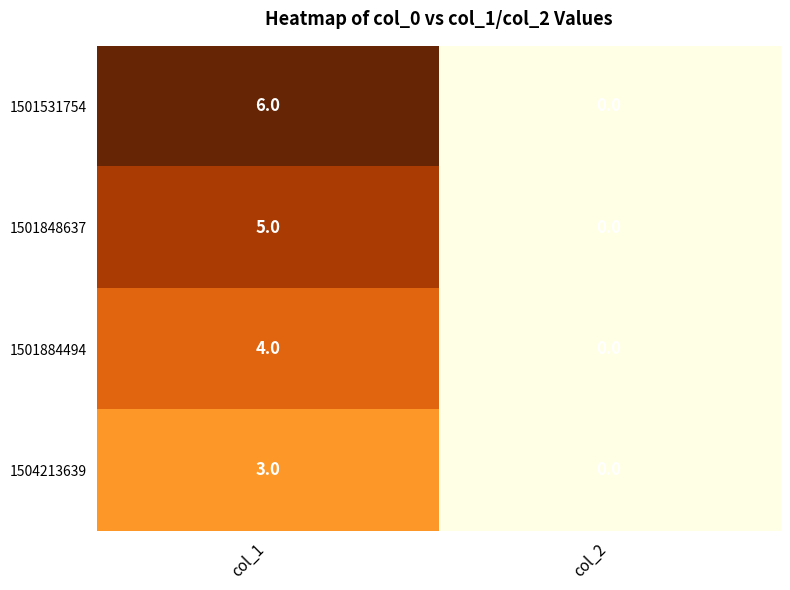

Reading left to right, what are all the values shown in this chart?

1501531754: 6	0
1501848637: 5	0
1501884494: 4	0
1504213639: 3	0